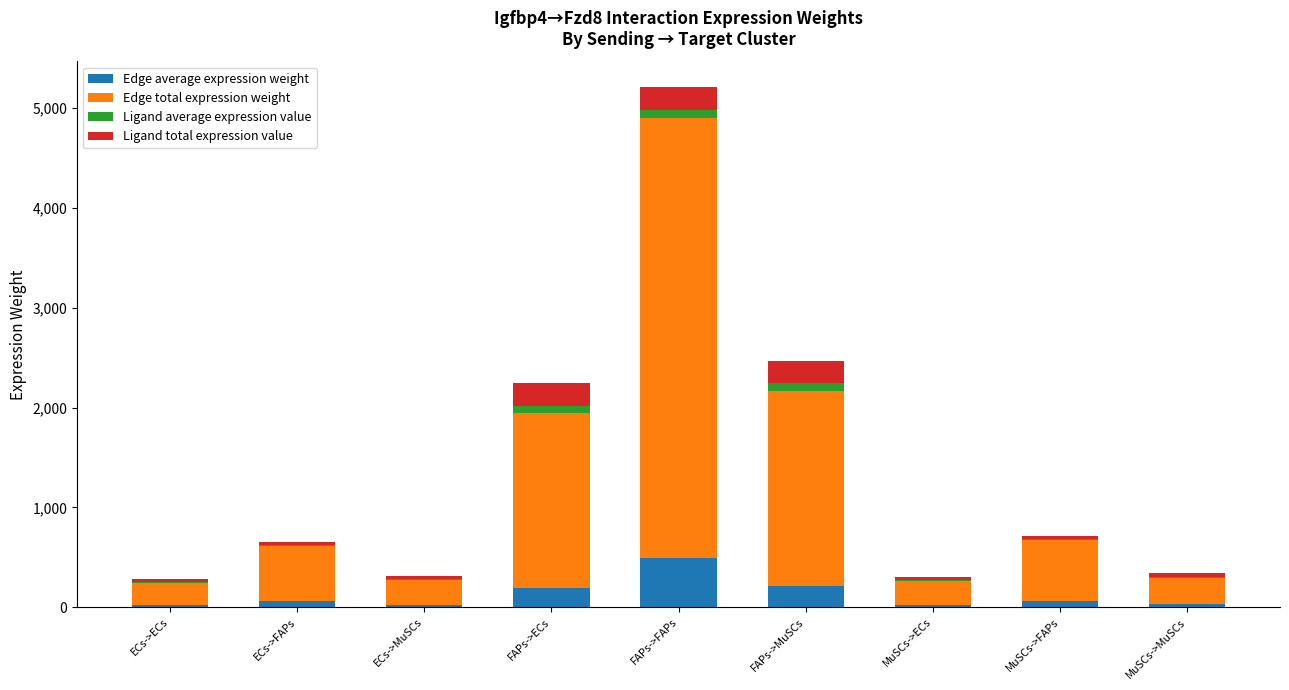

At which category is the sum across all series the highest?

FAPs->FAPs